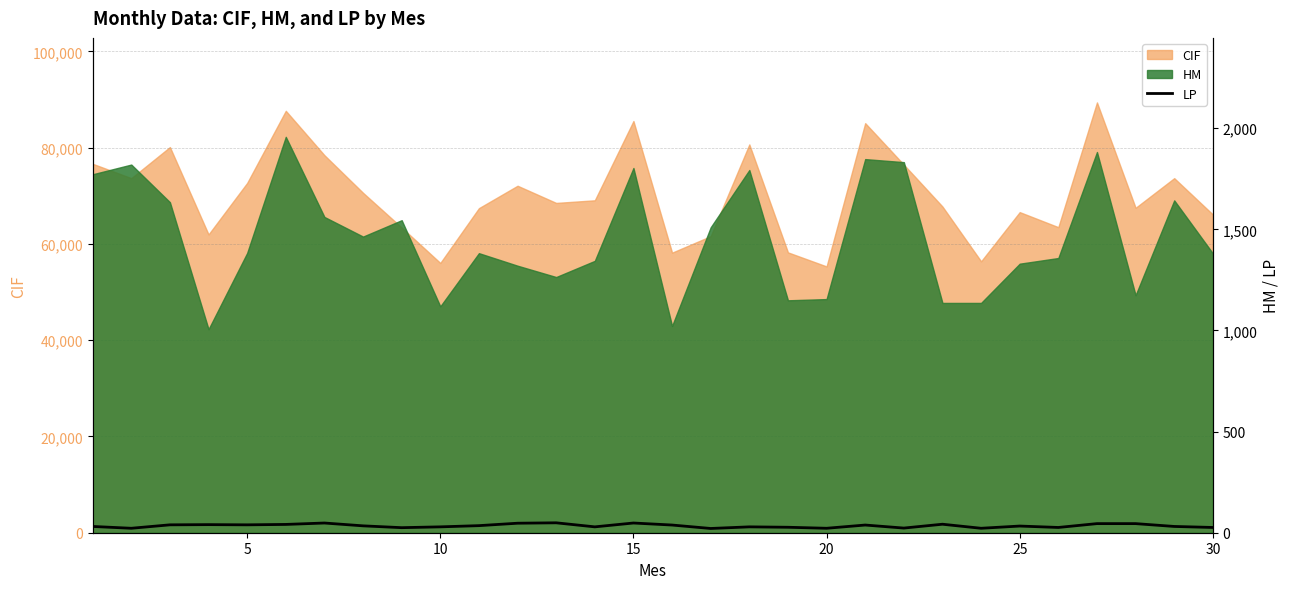

The chart shows a value of 13 at 10. True or false?

False